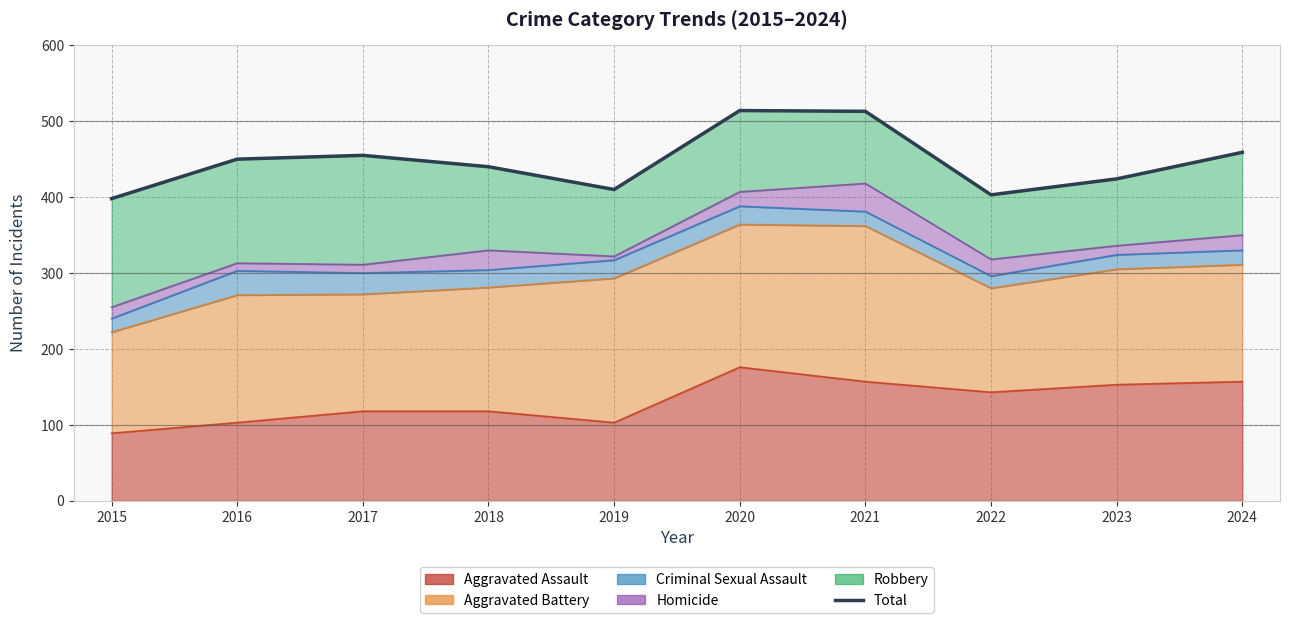

Reading left to right, what are all the values shown in this chart?

2015=398	2016=450	2017=455	2018=440	2019=410	2020=514	2021=513	2022=403	2023=424	2024=459